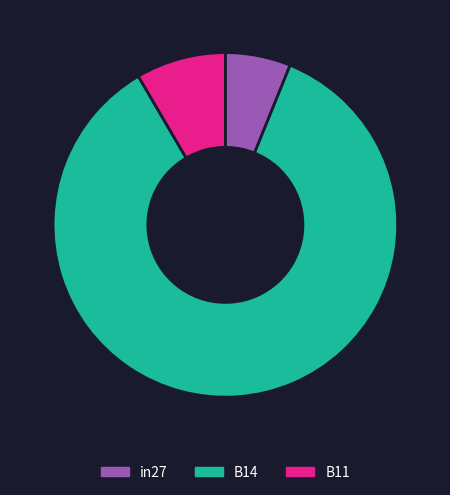

Is the sum of B14 and in27 greater than half?

Yes